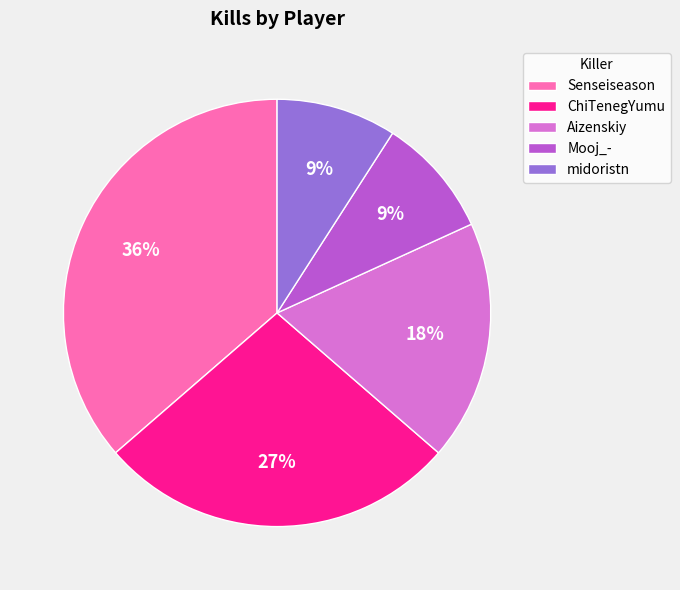

Is it true that midoristn is 1% of the pie?

False